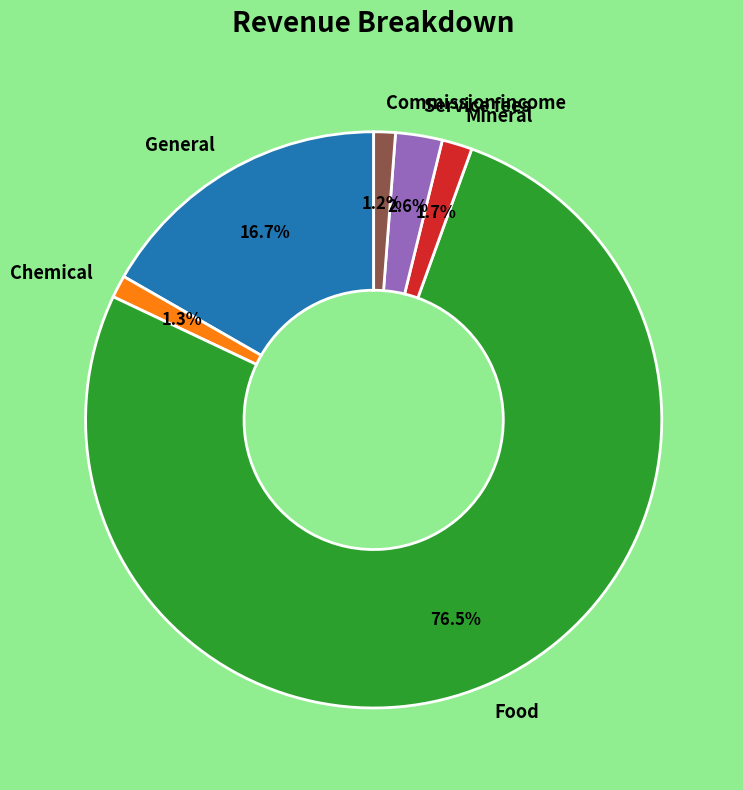

True or false: Commission income accounts for 11% of the total.

False